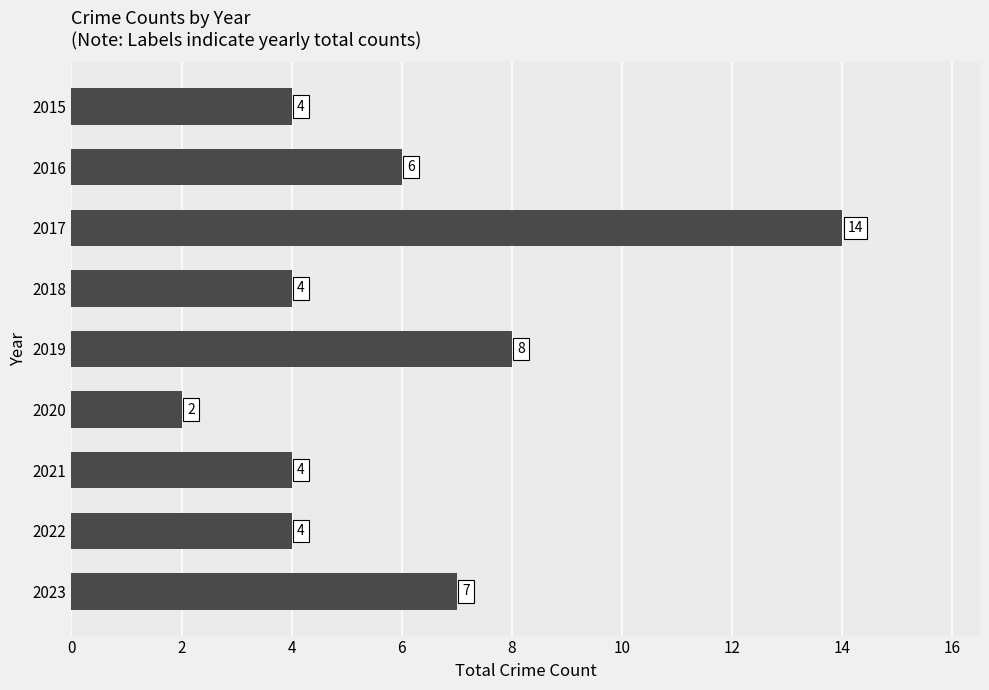

At which label is the value closest to 8?

2019